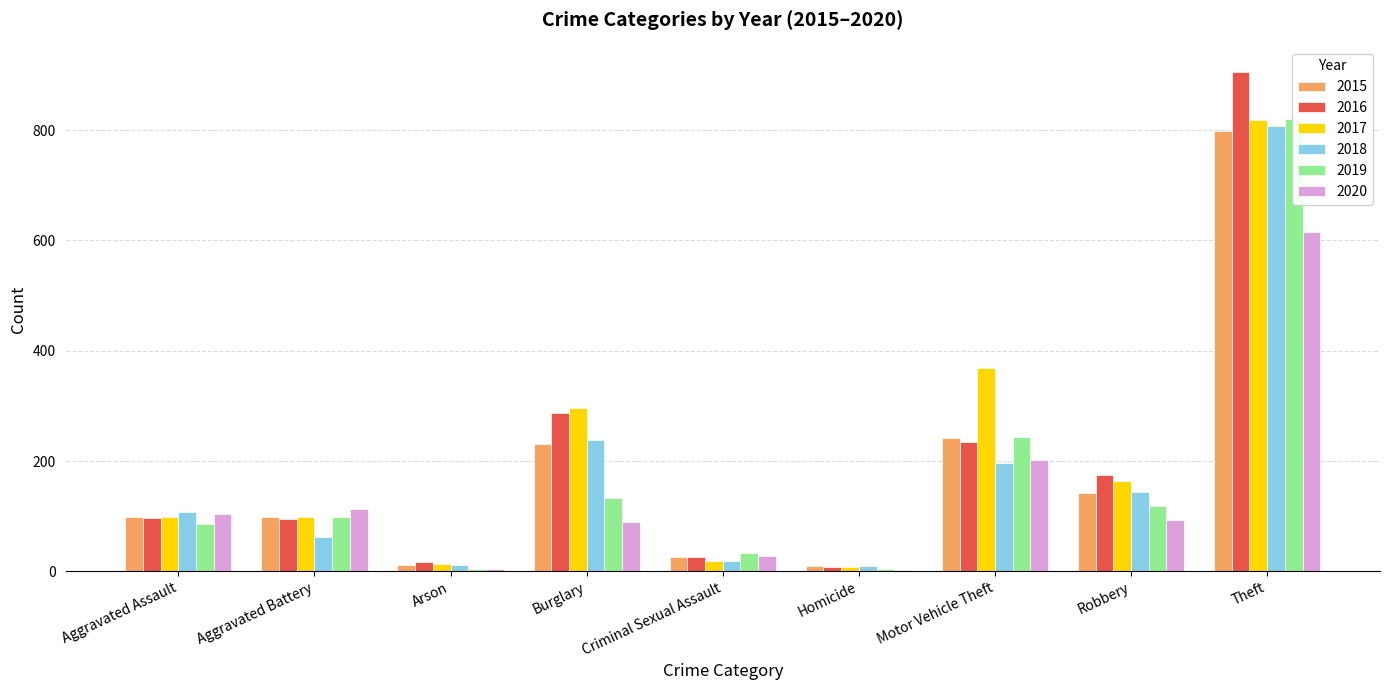

Which category has the highest value in the 2015 series?

Theft